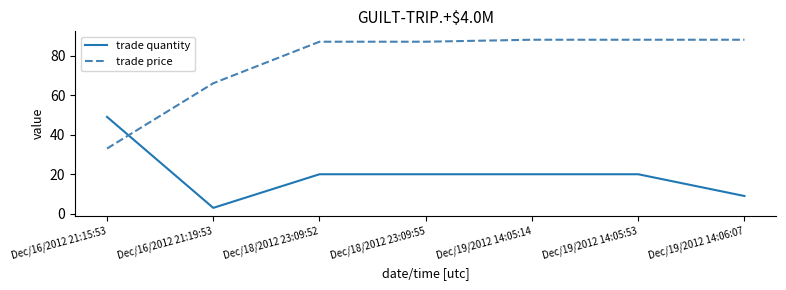

Rank the series by their average value, from highest to lowest.

trade price, trade quantity